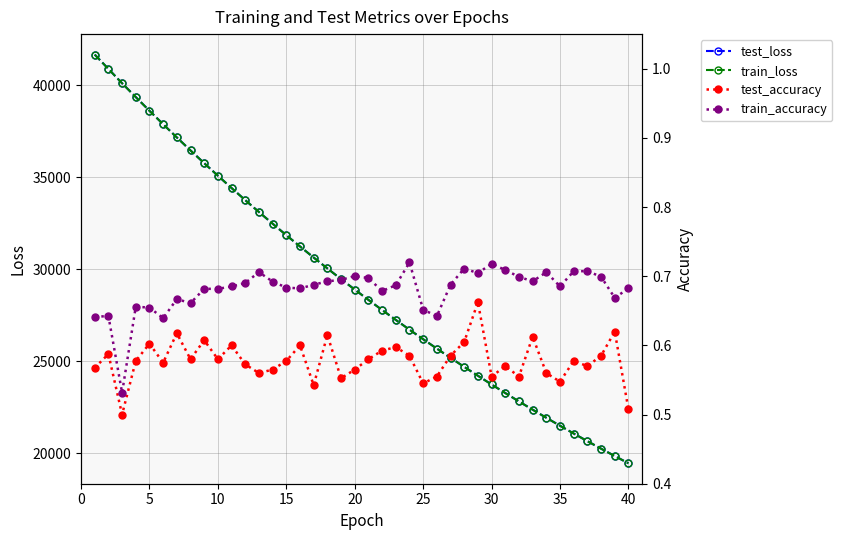

True or false: test_accuracy and train_accuracy intersect in this chart.

False